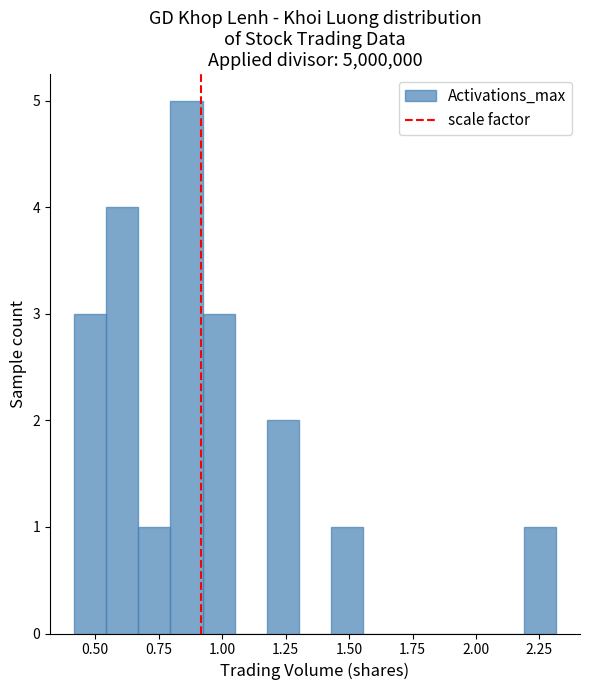

Read against the x-axis, roughly where is the centre of the tallest bar?

0.85